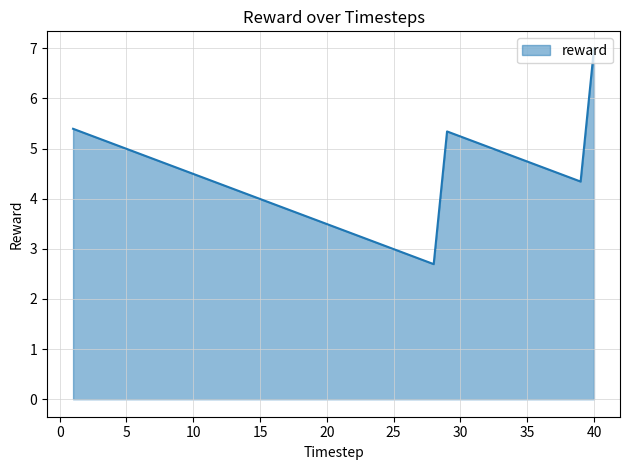

What is the average value?

4.3